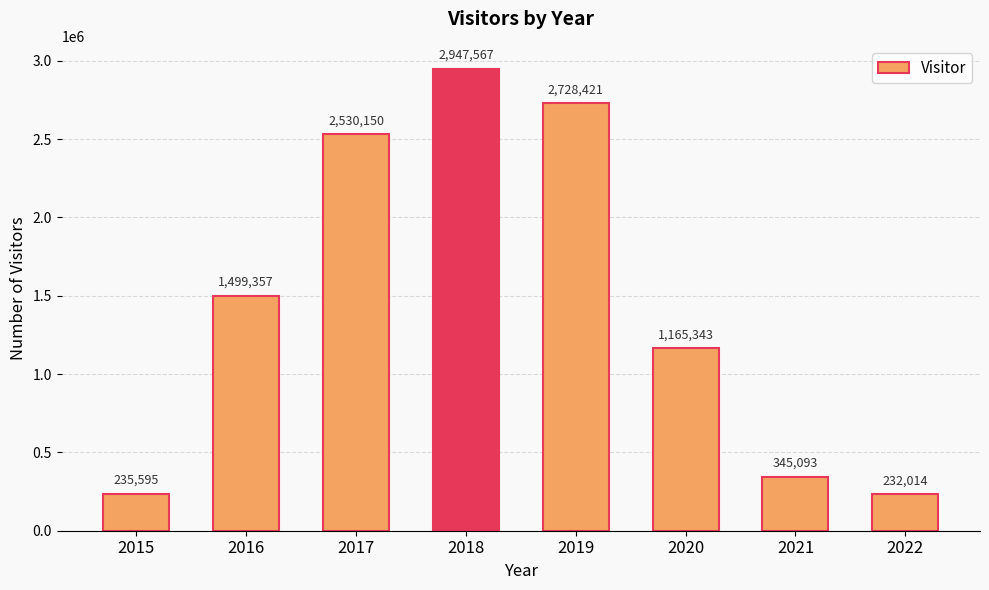

Count the number of categories in the chart.

8